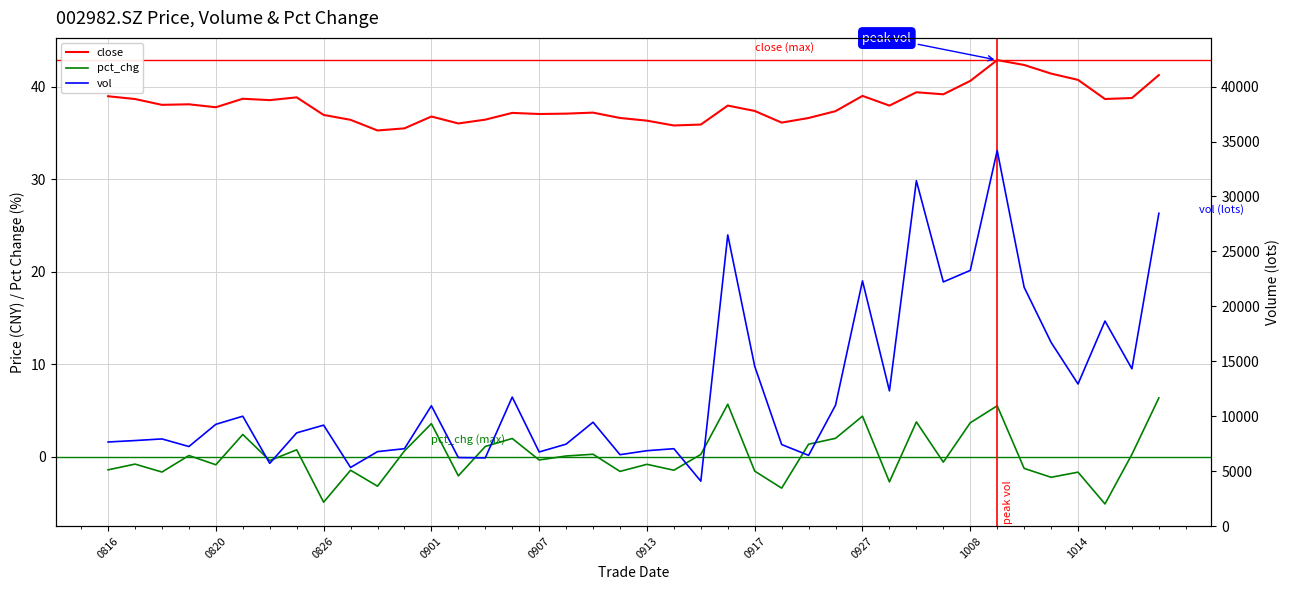

What is the total value across all series at 20210830?

6814.5